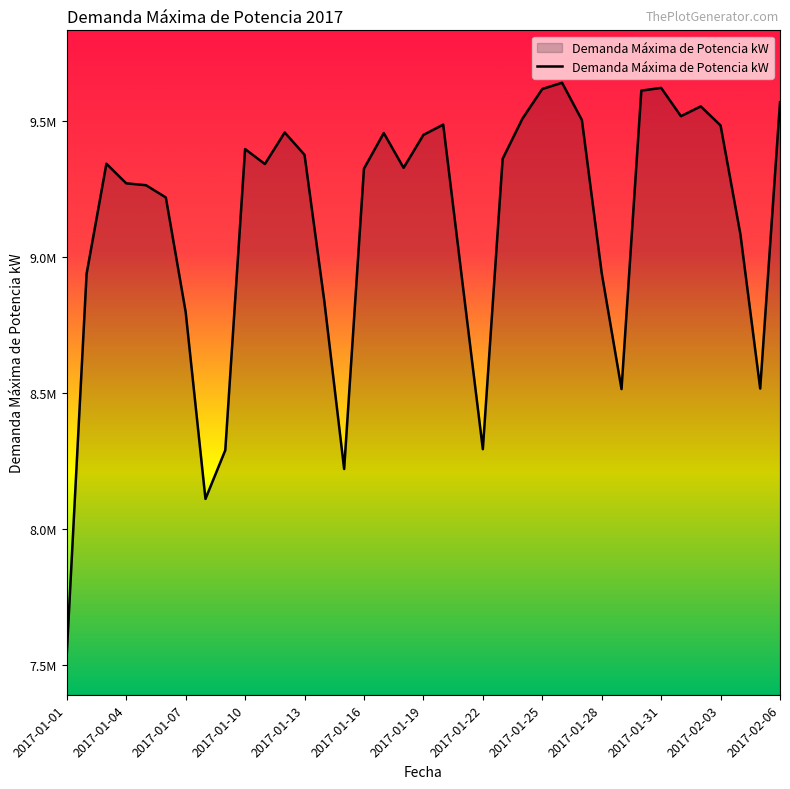

Does the chart have visible grid lines?

No